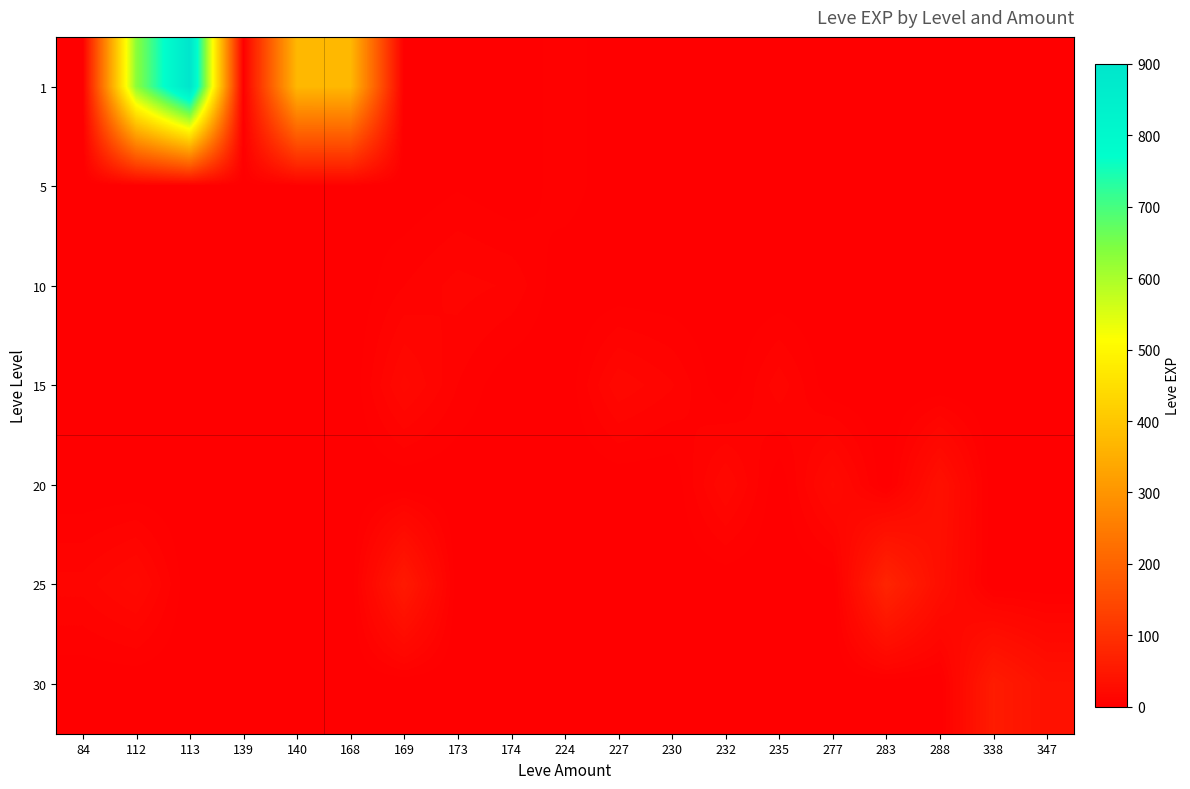

Which series has the largest total across all categories?

1